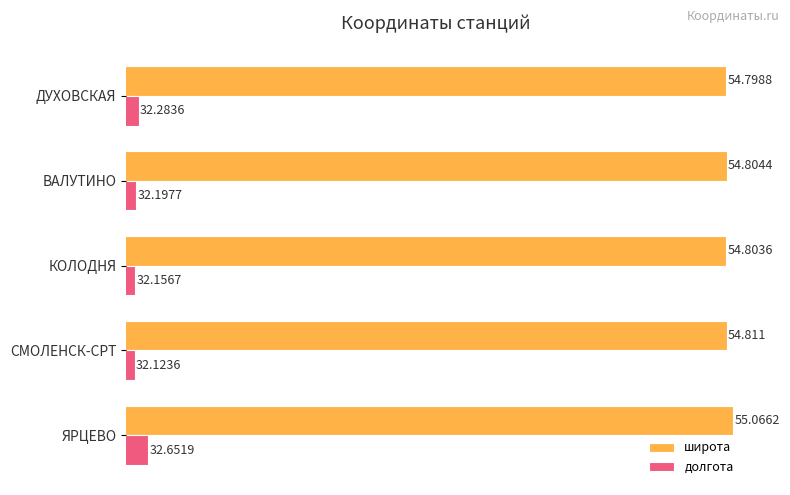

At which label does широта reach its minimum?

ДУХОВСКАЯ